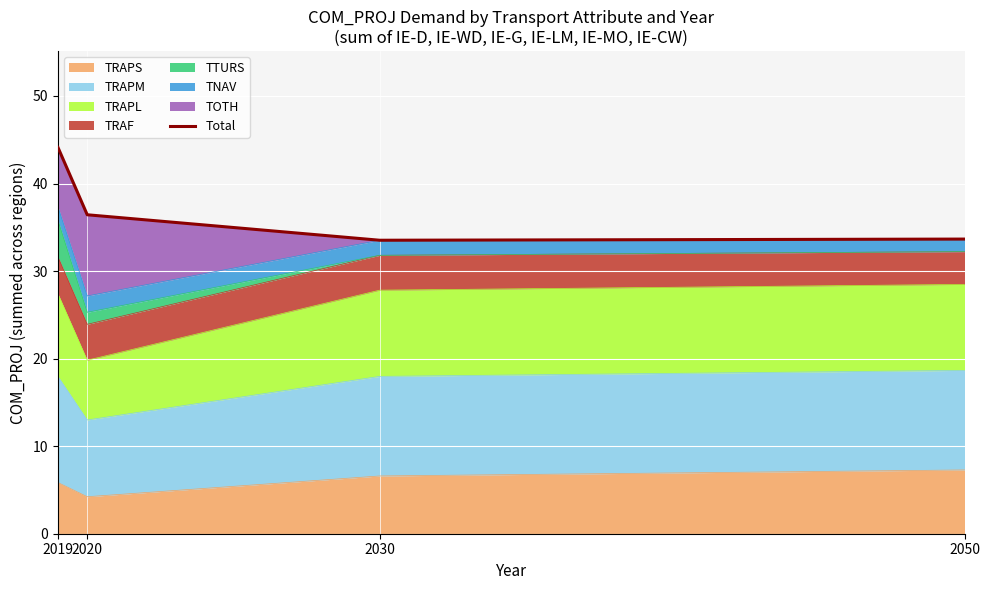

List the labels in order of value, largest first.

2019, 2020, 2050, 2030